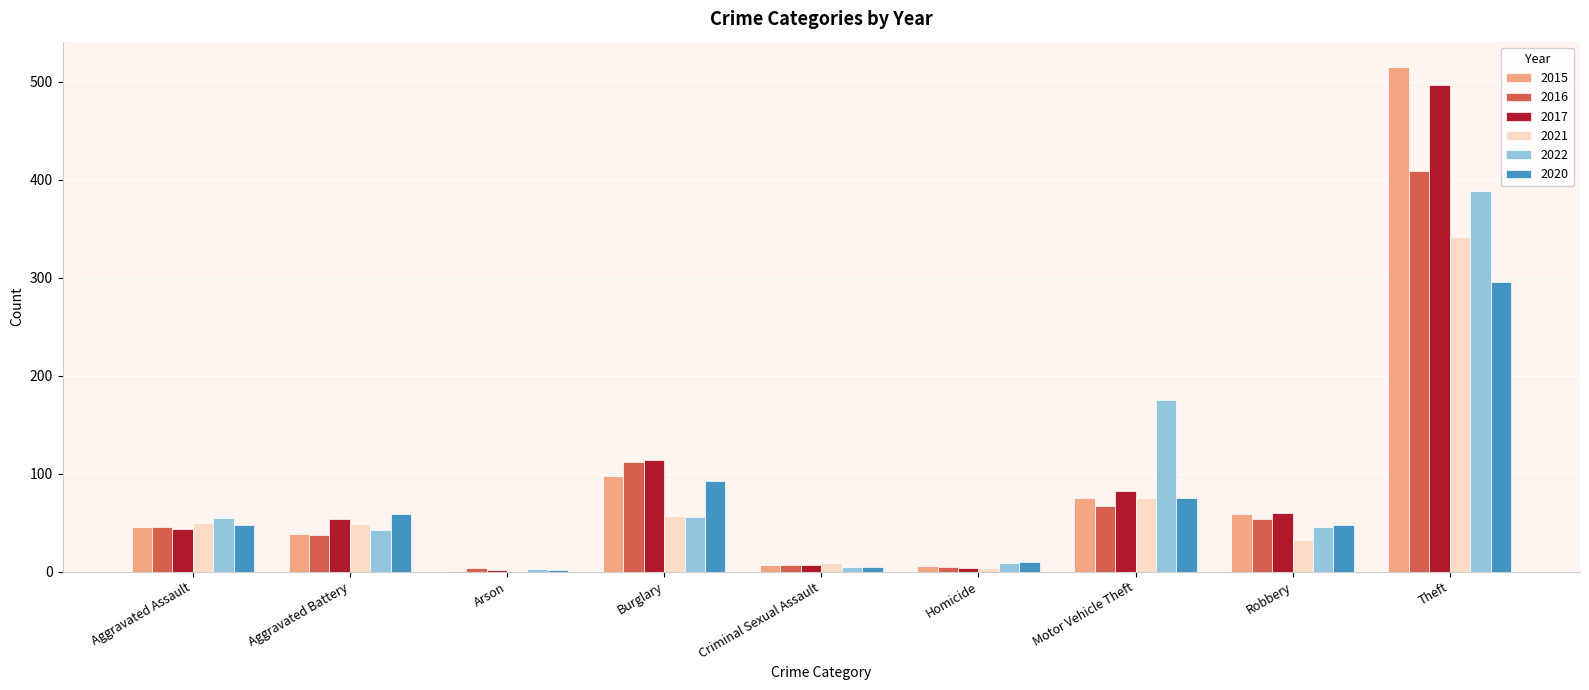

Count the number of data series in this chart.

6